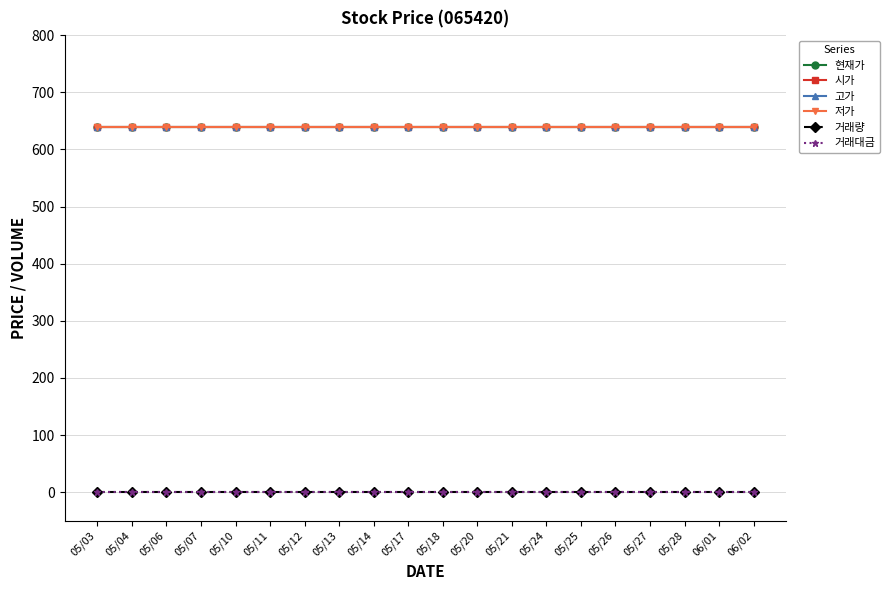

At which category is the sum across all series the highest?

05/03